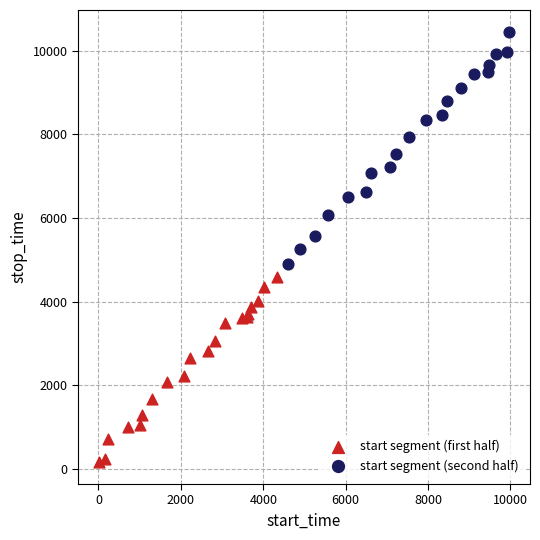

Which series has the largest Y range (max minus min)?

start segment (second half)